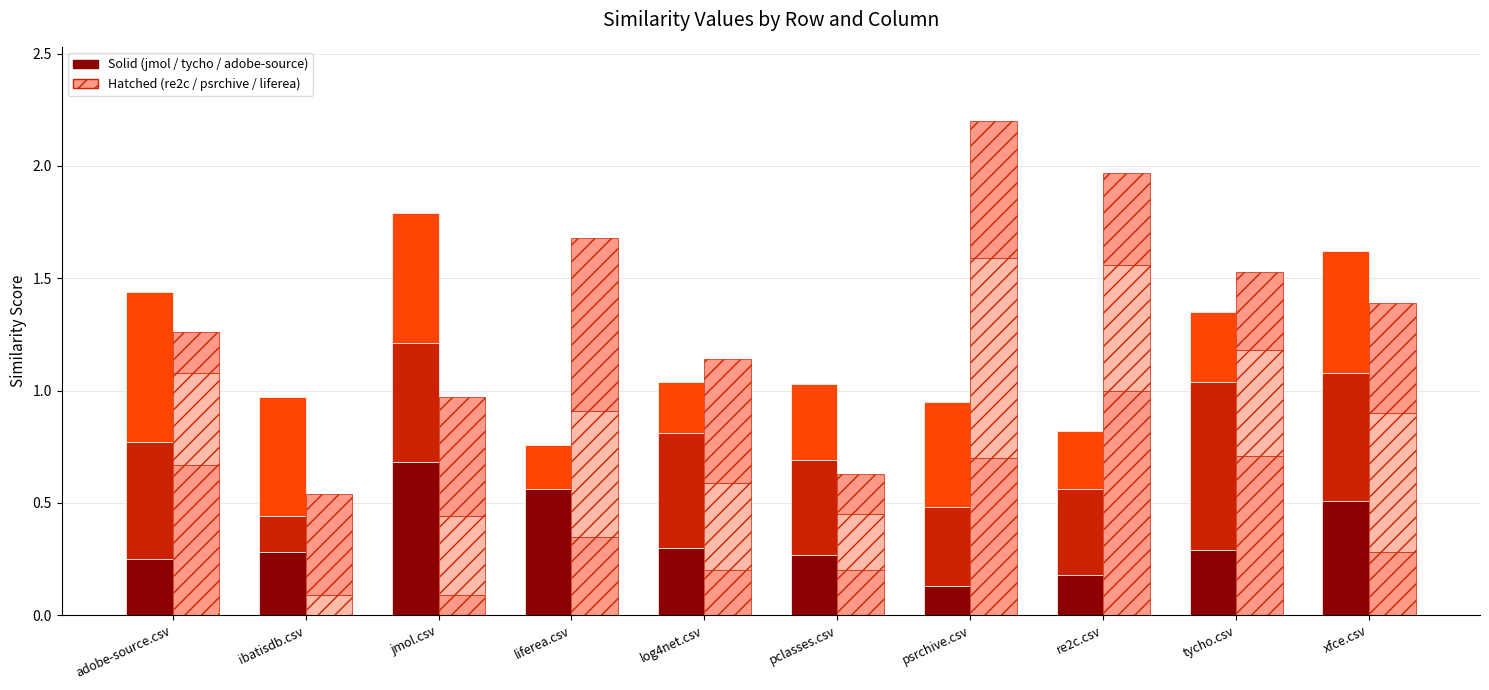

The tycho.csv series shows 0.3 at re2c.csv. True or false?

False